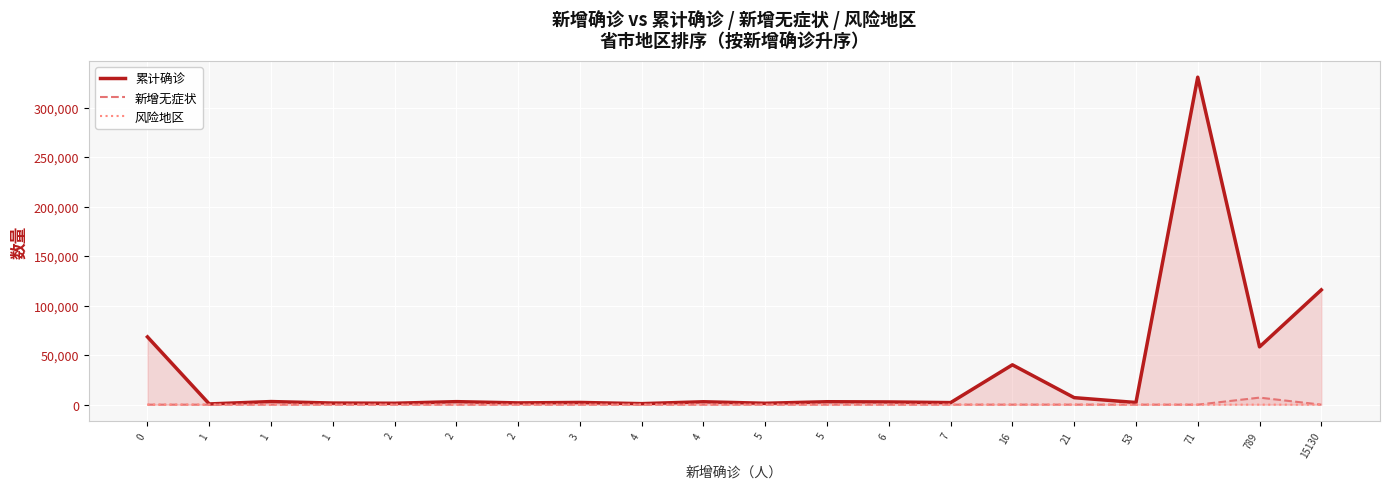

True or false: 累计确诊 and 新增无症状 cross at least once.

False